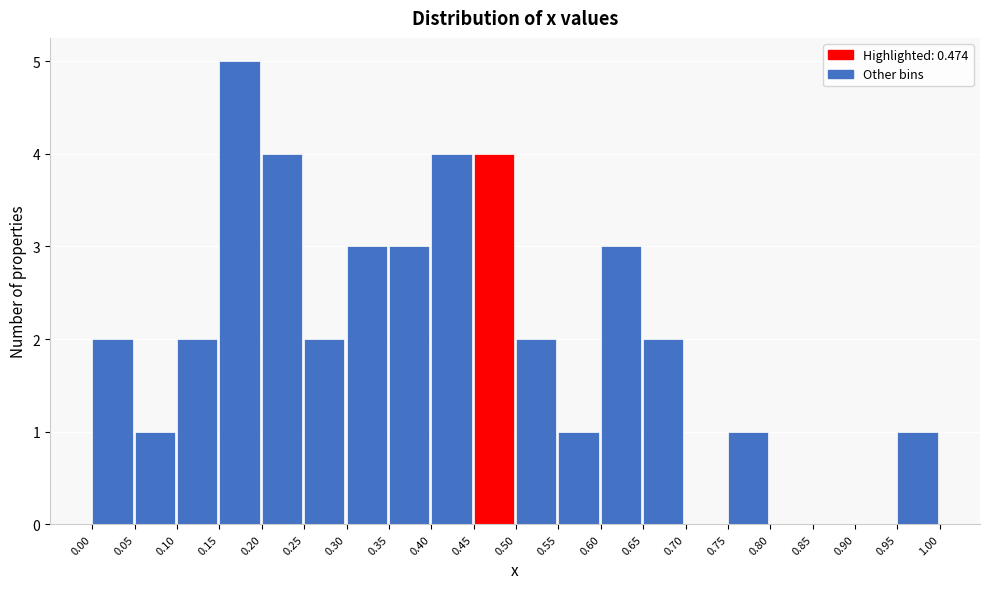

Reading left to right, list every bar in this chart as the range it spans on the x-axis followed by its height. The values are not printed on the chart, so give them approximately, as read against the axis.

0.00 to 0.05: 2
0.05 to 0.10: 1
0.10 to 0.15: 2
0.15 to 0.20: 5
0.20 to 0.25: 4
0.25 to 0.30: 2
0.30 to 0.35: 3
0.35 to 0.40: 3
0.40 to 0.45: 4
0.45 to 0.50: 4
0.50 to 0.55: 2
0.55 to 0.60: 1
0.60 to 0.65: 3
0.65 to 0.70: 2
0.70 to 0.75: 0
0.75 to 0.80: 1
0.80 to 0.85: 0
0.85 to 0.90: 0
0.90 to 0.95: 0
0.95 to 1.00: 1